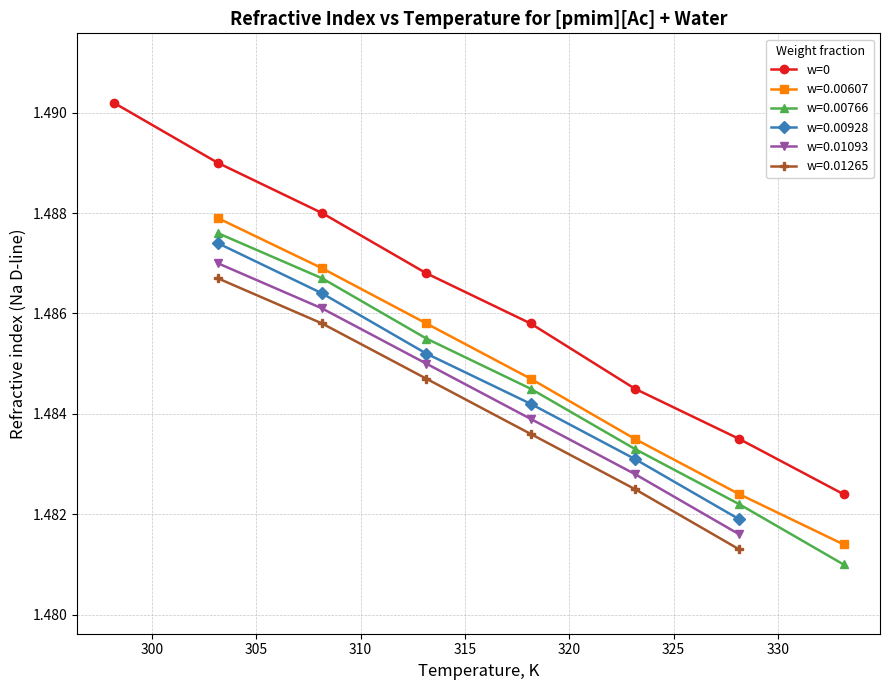

True or false: w=0 has more than 1 points higher than both neighbors.

False